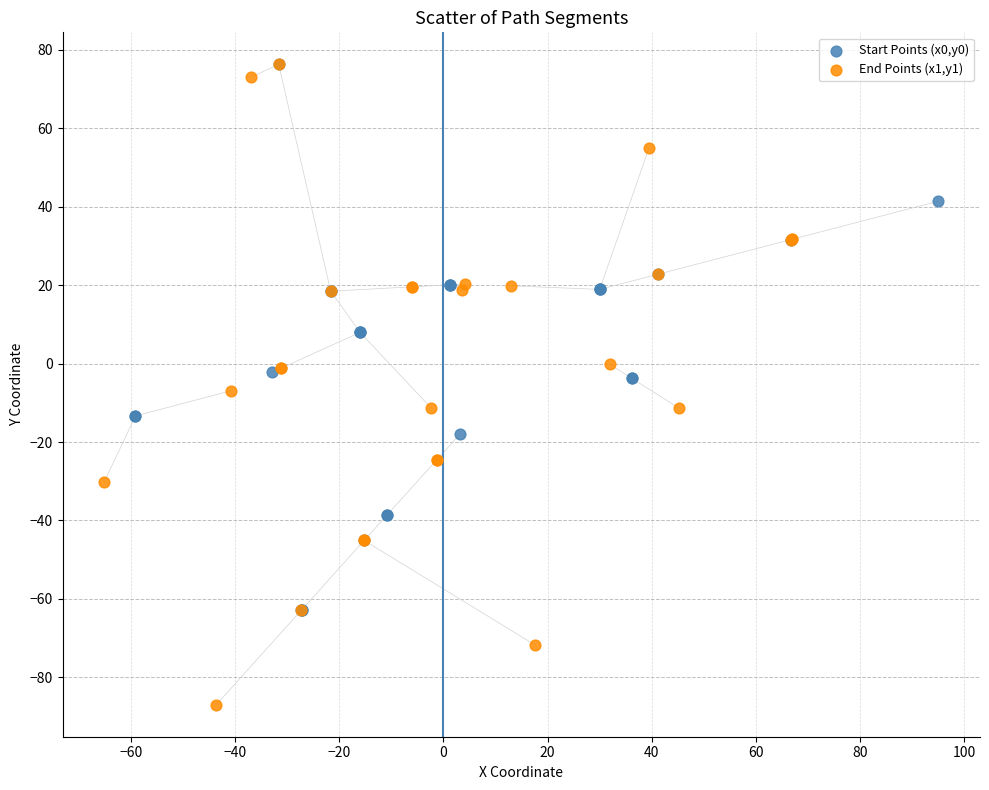

Which series reaches the minimum Y coordinate?

End Points (x1,y1)